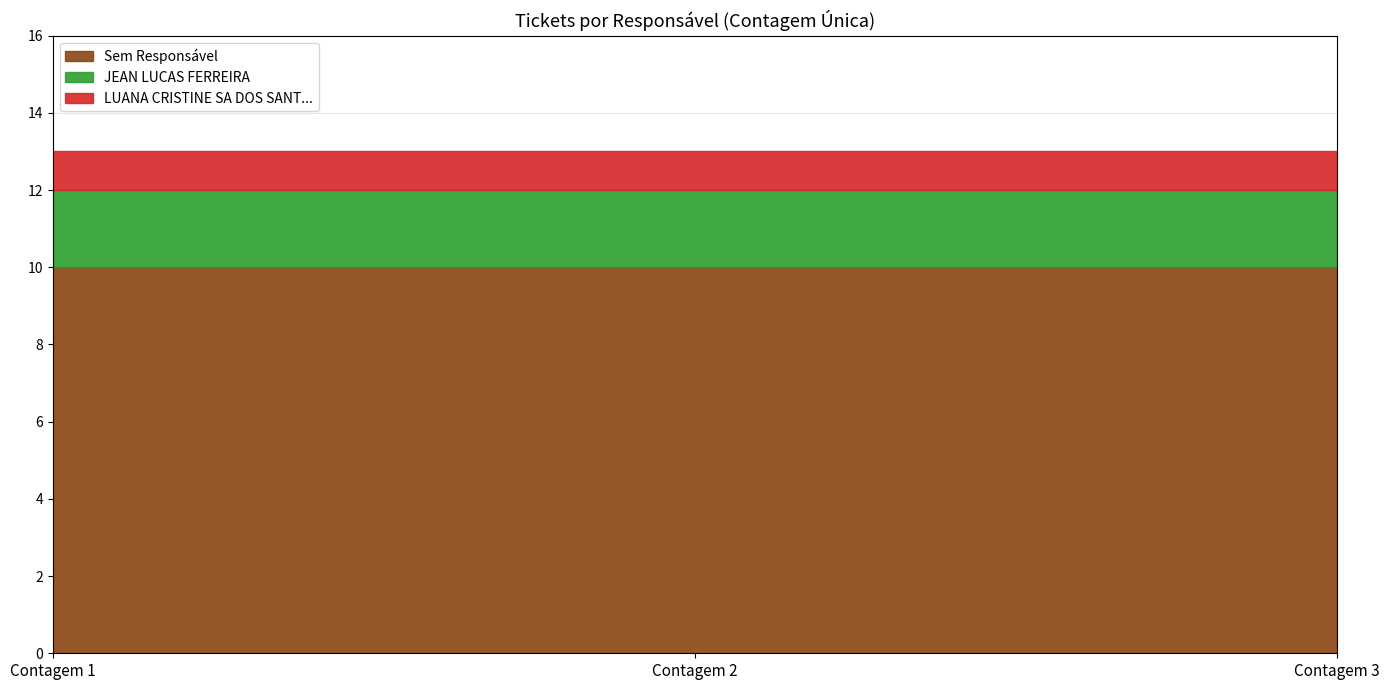

What is the value of the Sem Responsável point at the 3rd from the left?

10